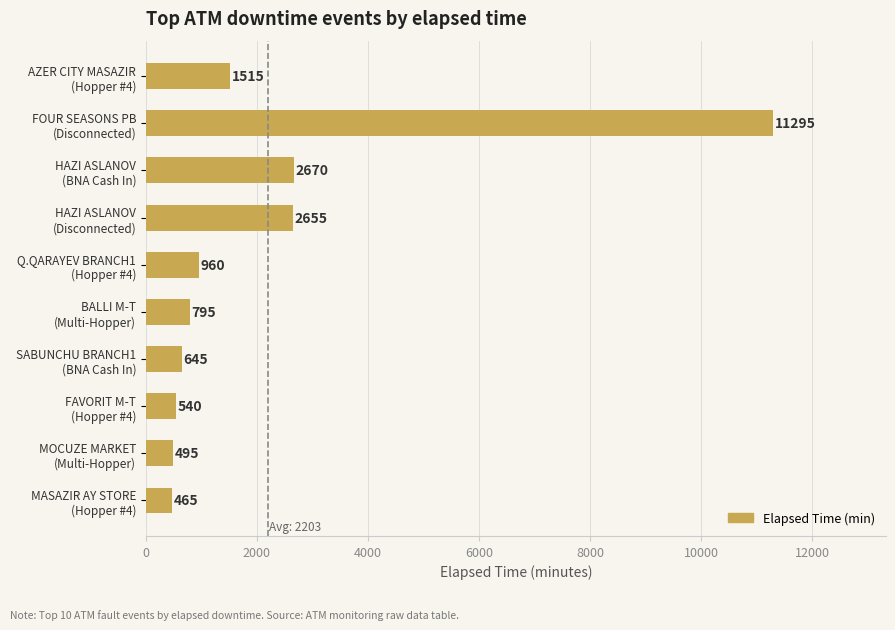

What is the greatest value displayed?

11295